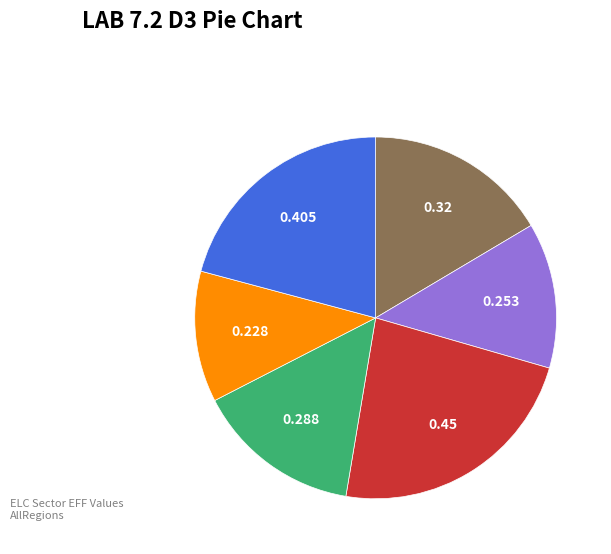

Does any single category account for the majority?

No